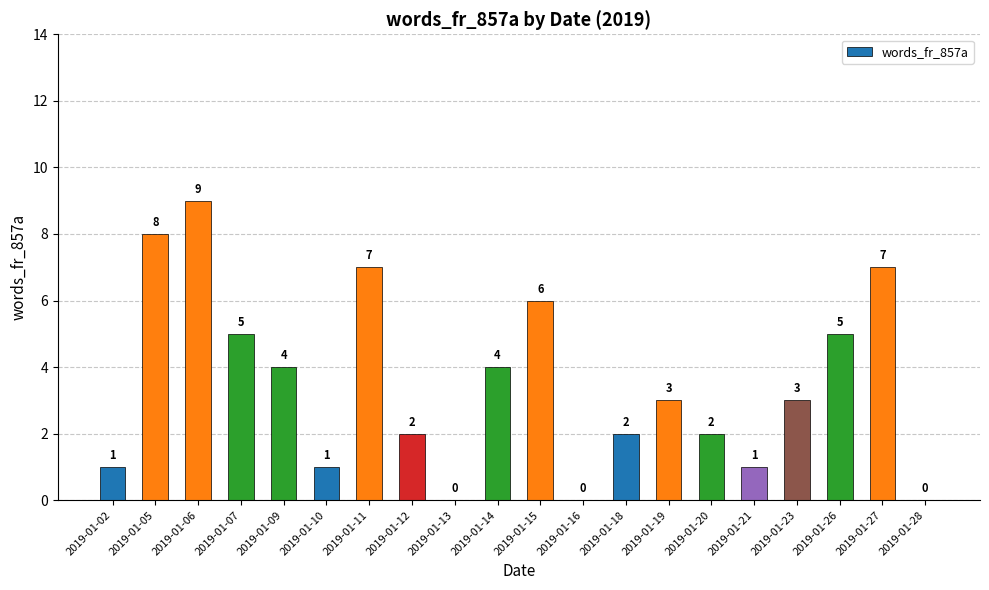

What is the greatest value displayed?

9